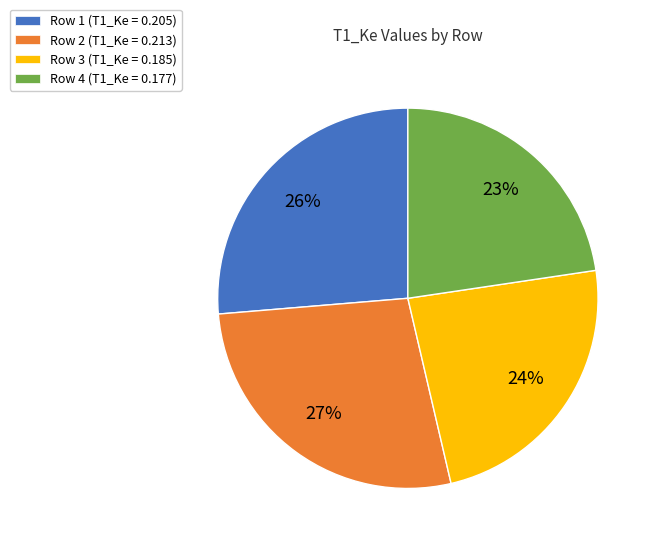

Which category has the smallest portion of the pie?

Row 4